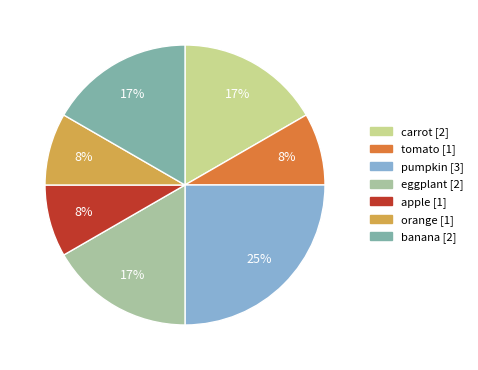

Is the sum of tomato and apple greater than half?

No